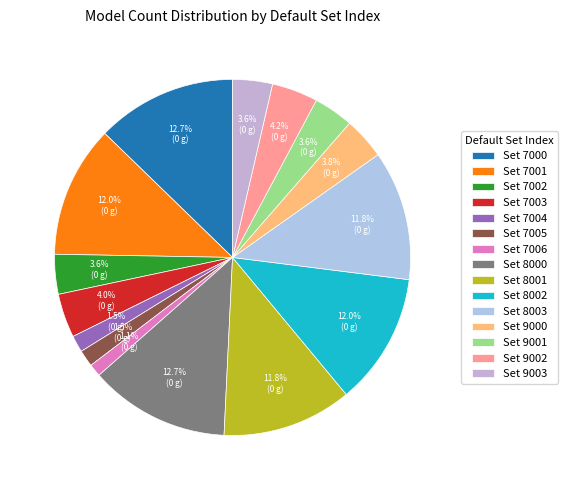

What is the smallest slice in the pie chart?

7006